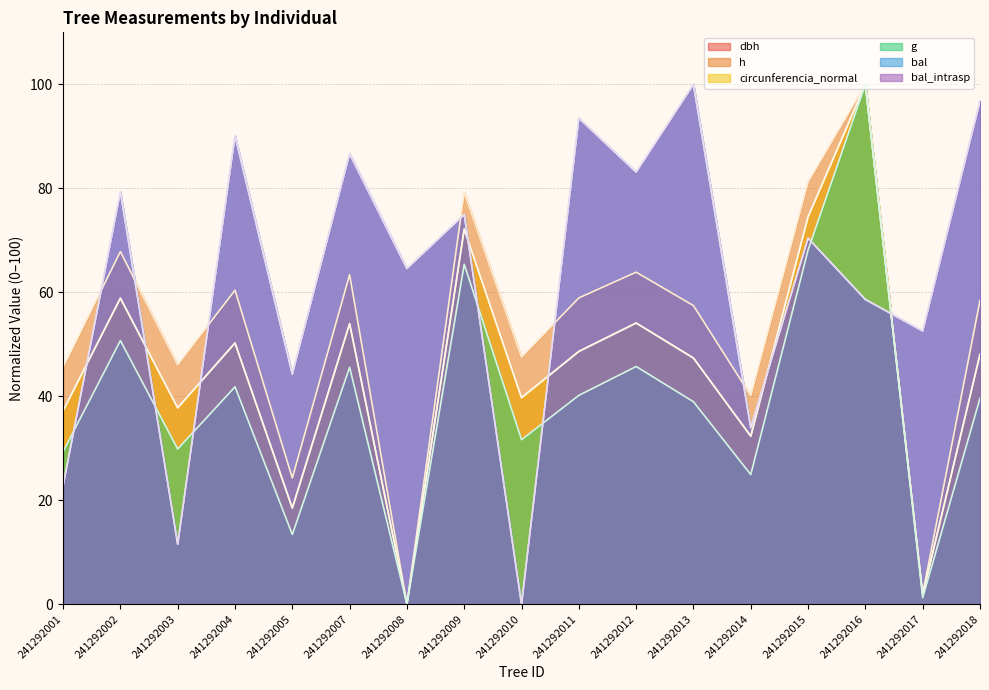

What is the difference between the circunferencia_normal values at 241292003 and 241292015?

36.8